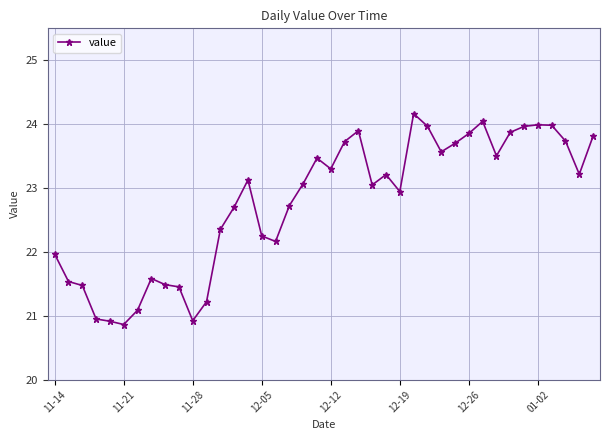

What is the value of the 40th point from the left?

23.8